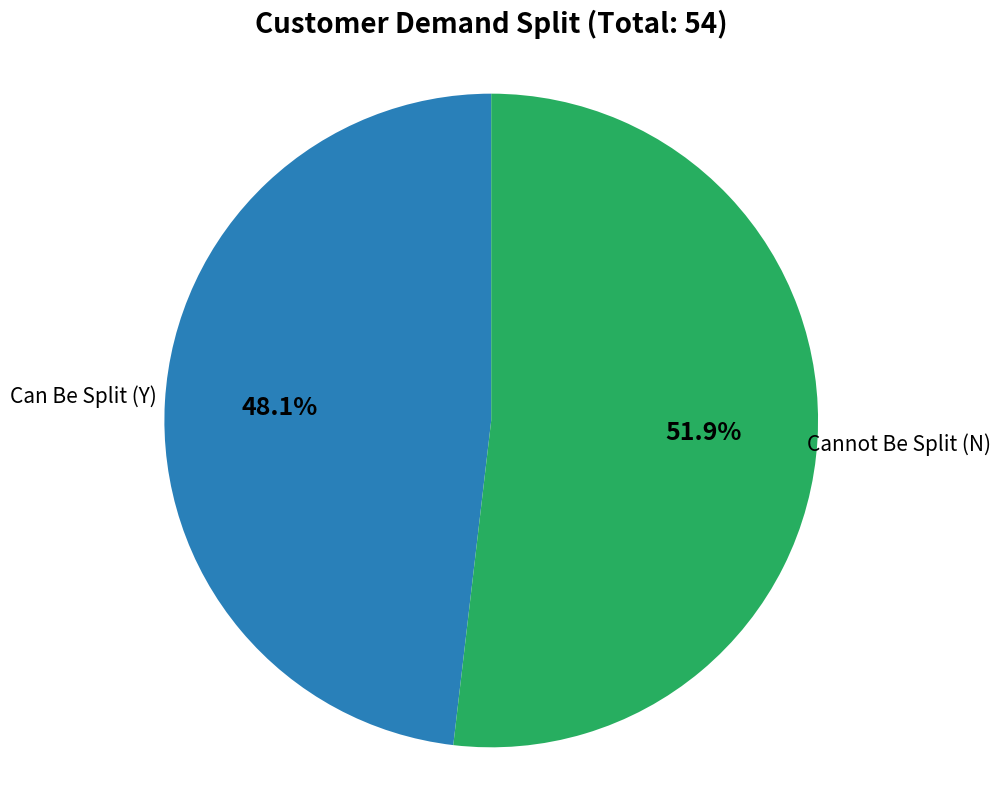

Does any single category account for the majority?

Yes